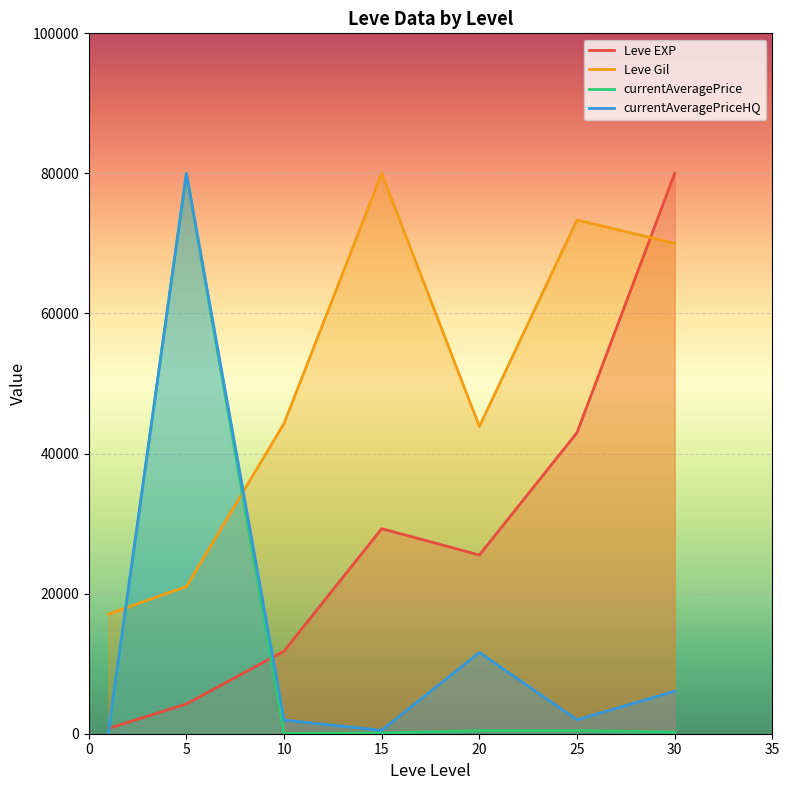

What is the difference between the highest and lowest values at 10?

44264.7